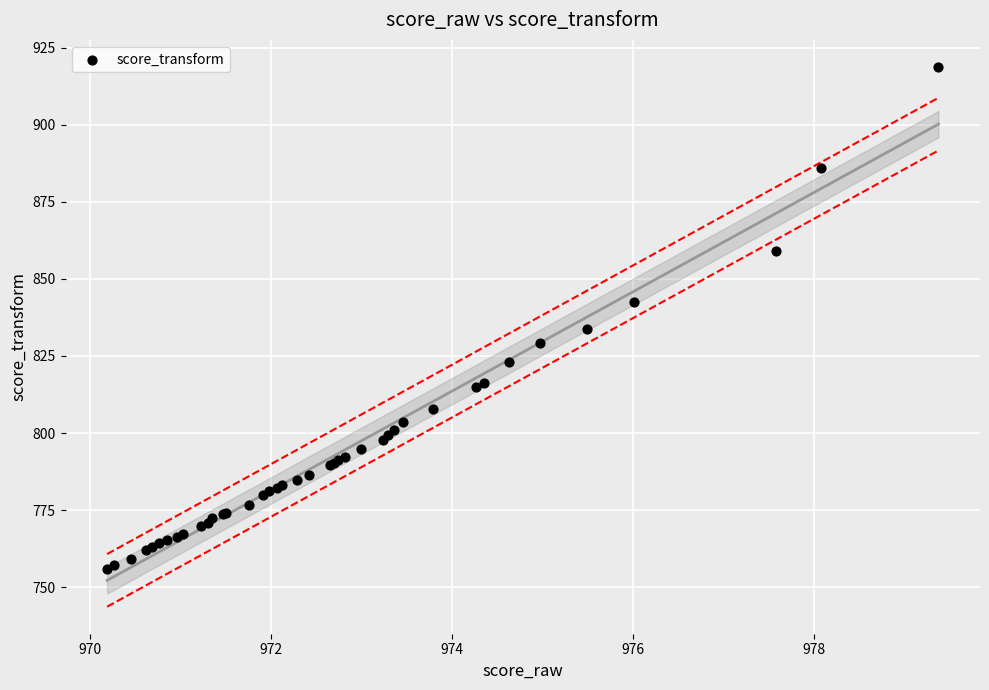

What Y value in the scatter plot is closest to 837?

833.8